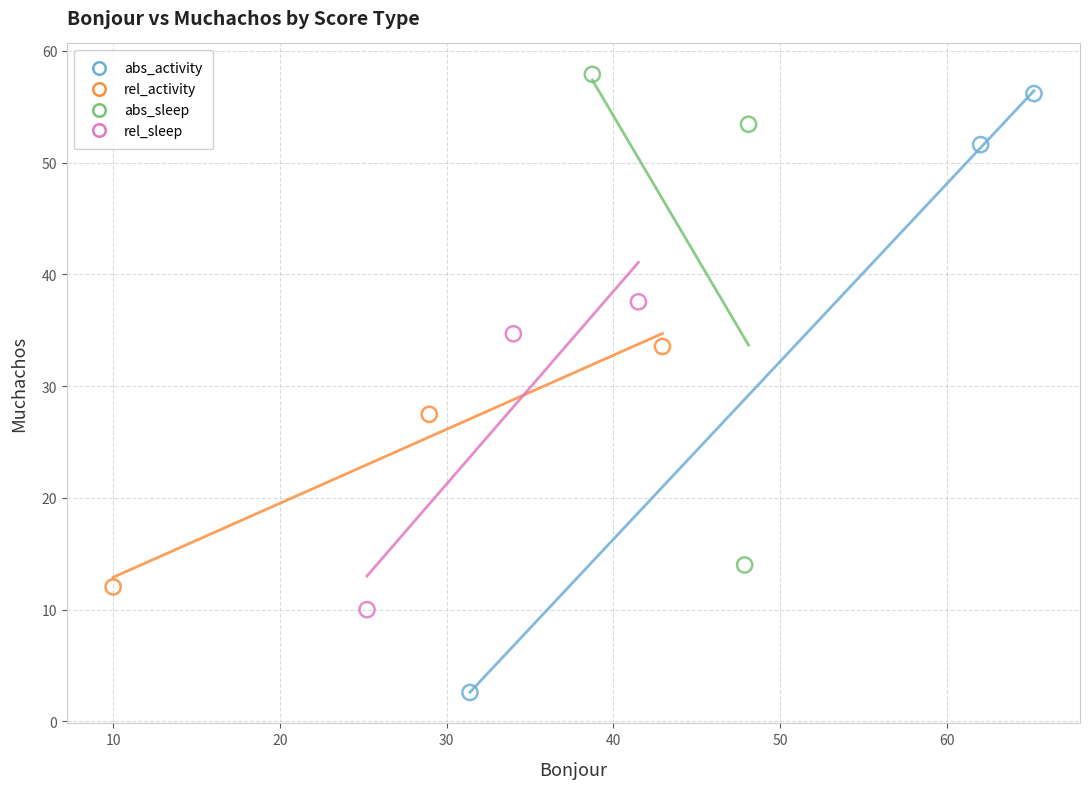

Which series has the largest Y range (max minus min)?

abs_activity